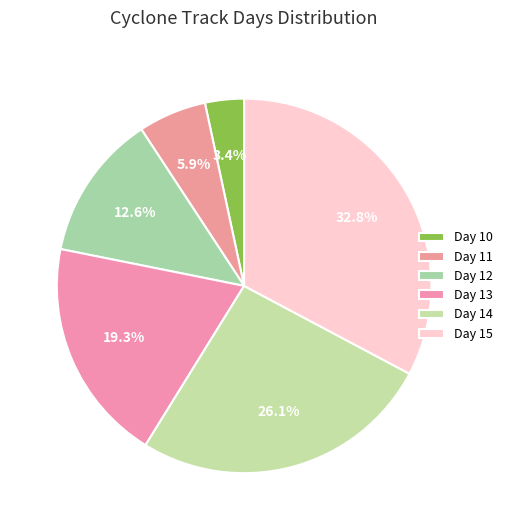

Rank the categories by value from highest to lowest.

15, 14, 13, 12, 11, 10